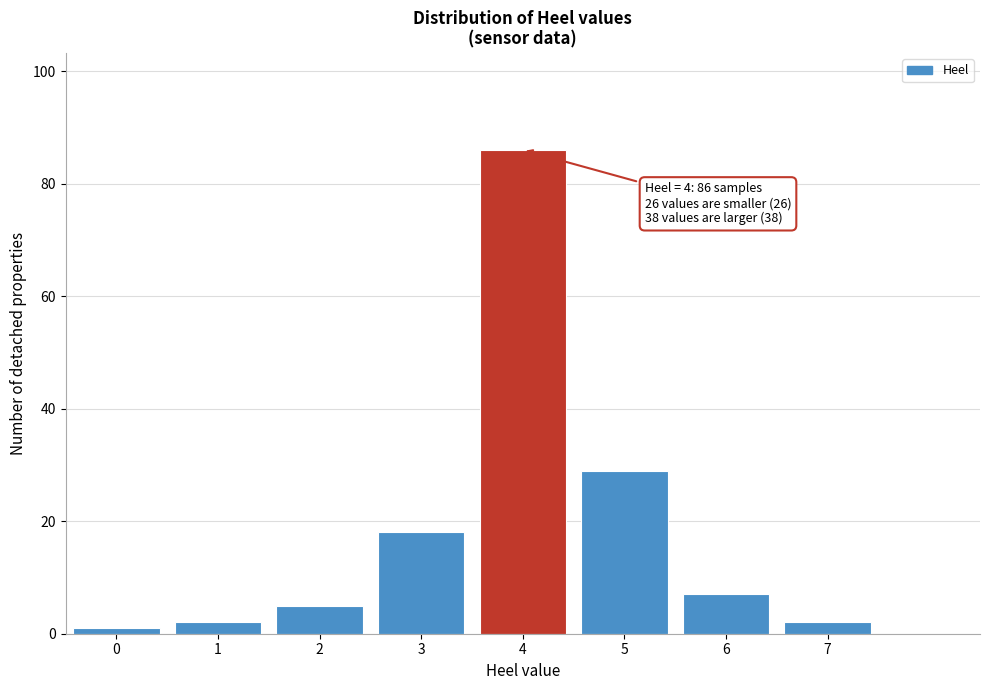

Reading left to right, extract all data points from this chart.

1	2	5	18	86	29	7	2